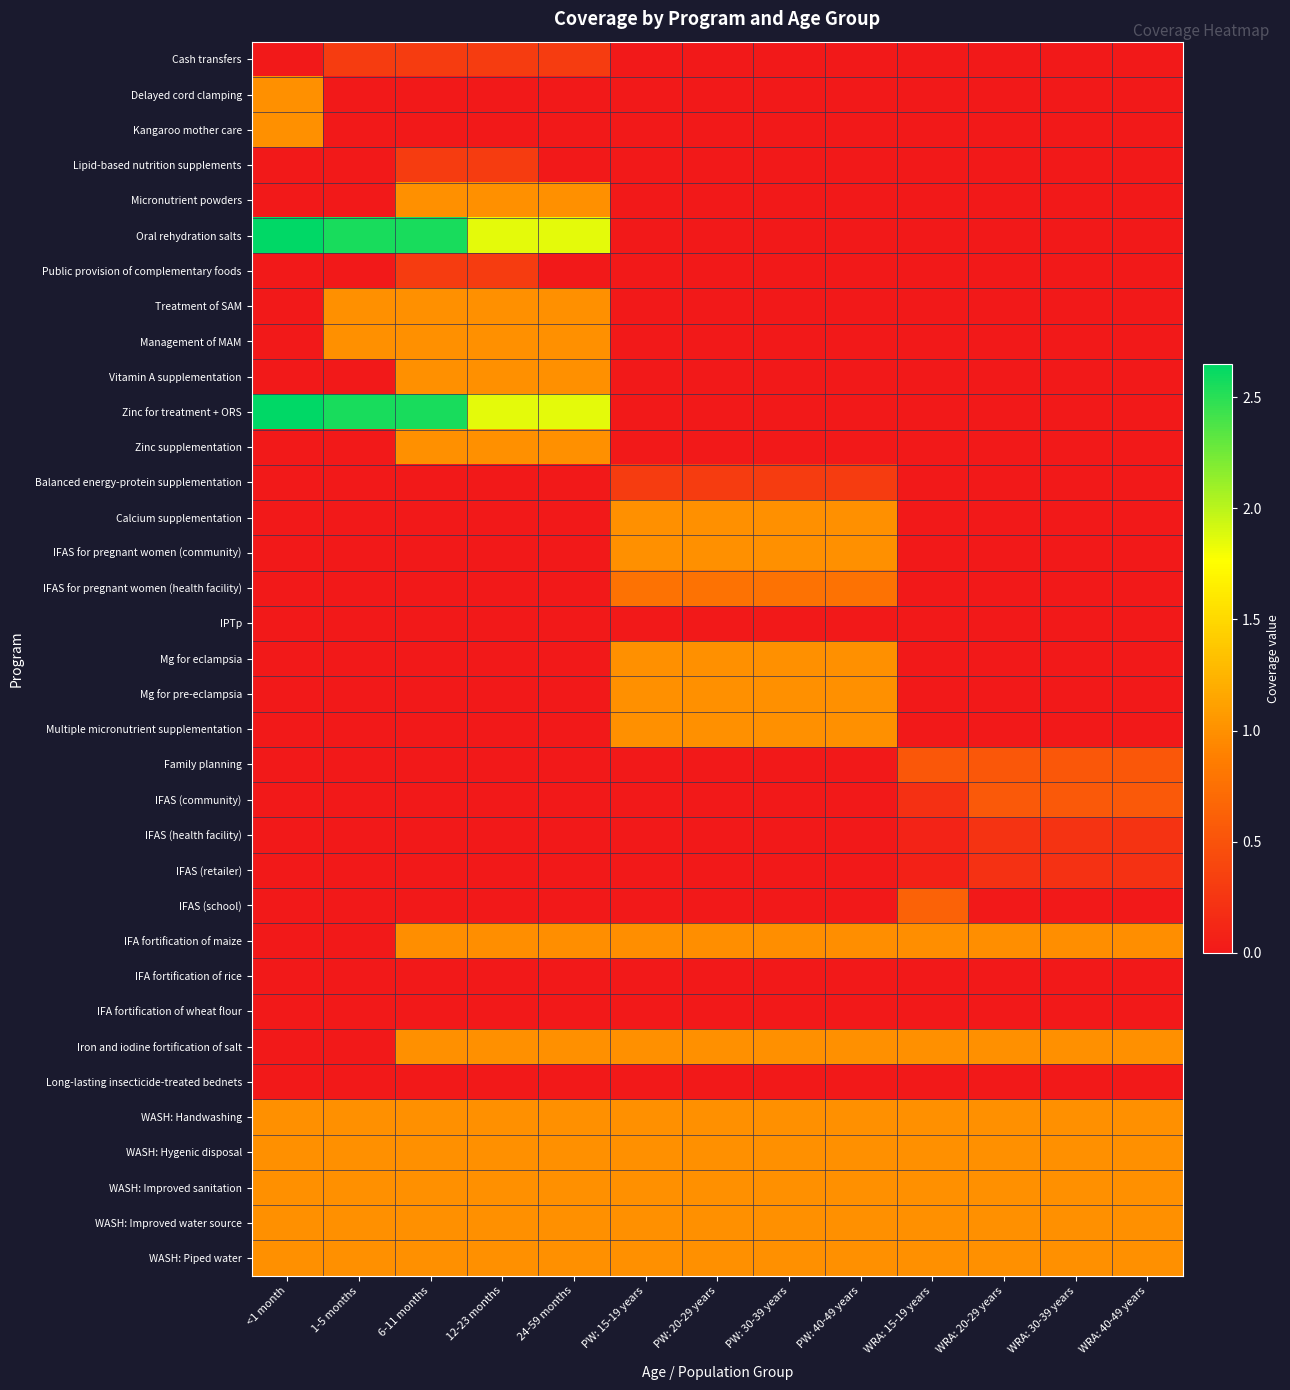

What is the difference between the highest and lowest values at PW: 40-49 years?

1.0